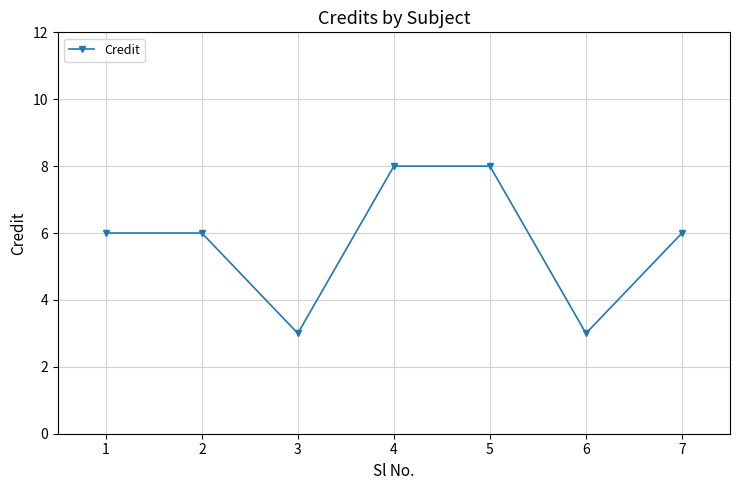

What is the change in value from 1 to 6?

-3